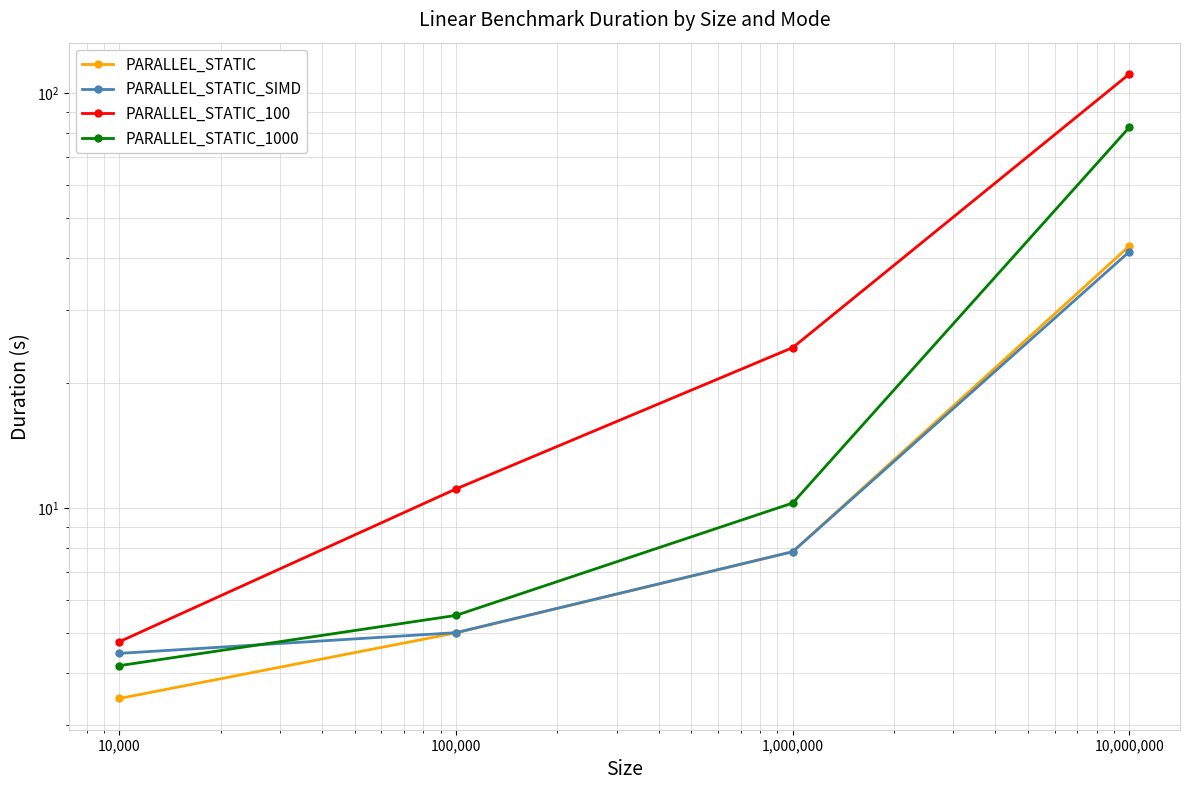

What is the value of the PARALLEL_STATIC_SIMD point at the 1st from the left?

4.5